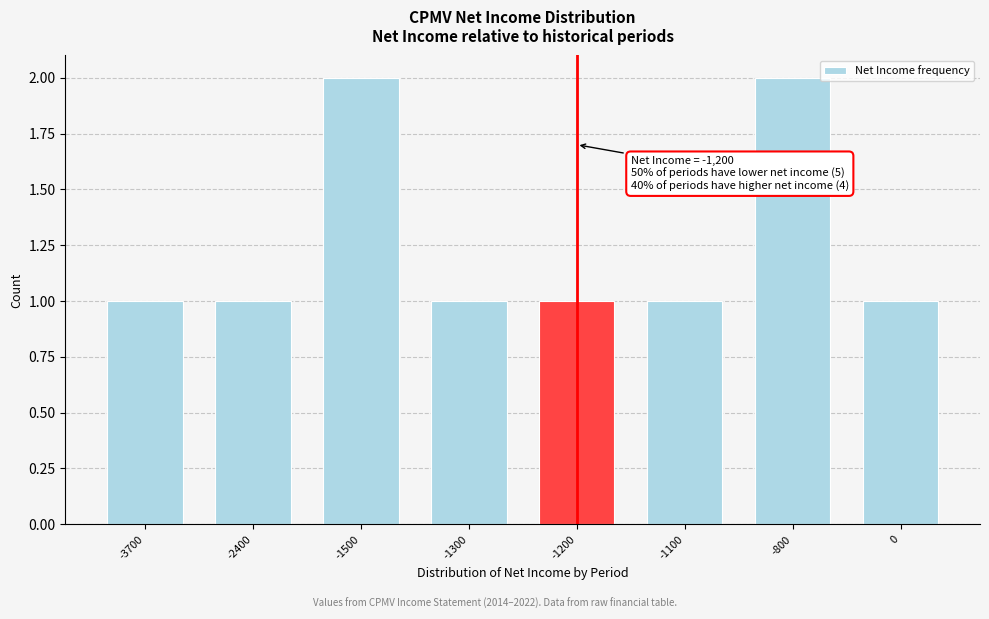

Reading right to left, list all the values displayed in this chart.

0=1	-800=2	-1100=1	-1200=1	-1300=1	-1500=2	-2400=1	-3700=1